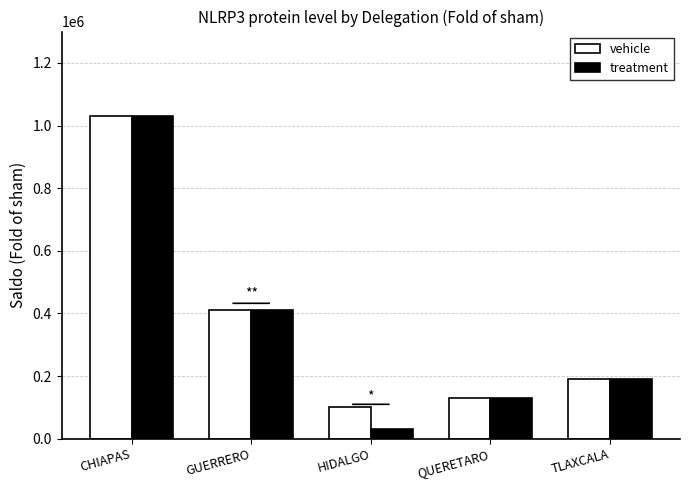

Count the number of categories in the chart.

5